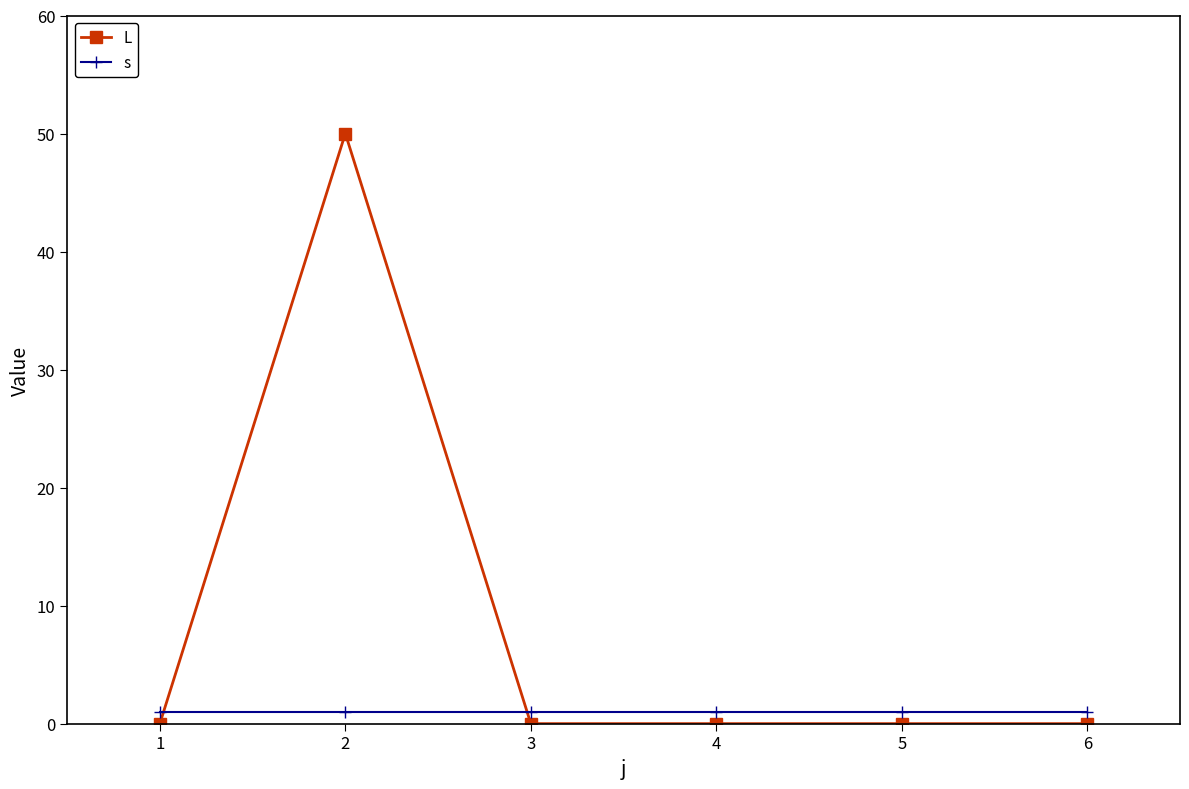

Which series has the largest total across all categories?

L